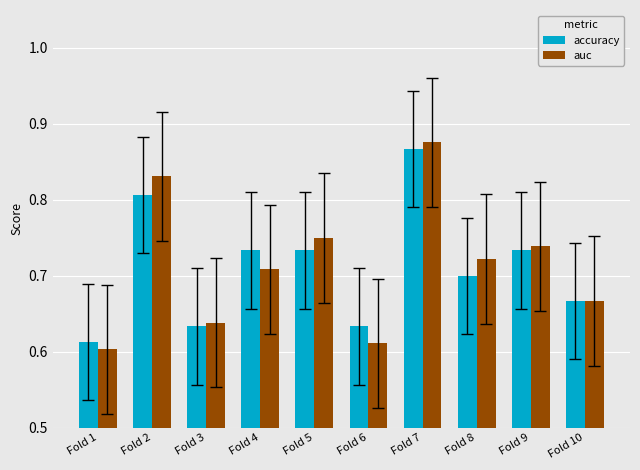

How many groups of bars are there?

10